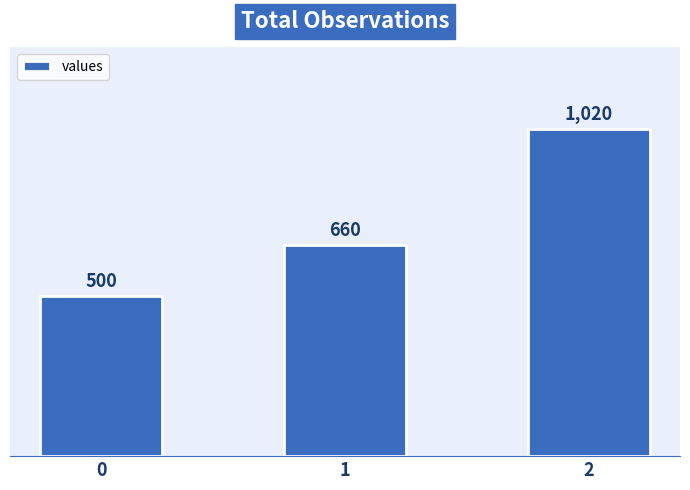

How many values are below 660?

1